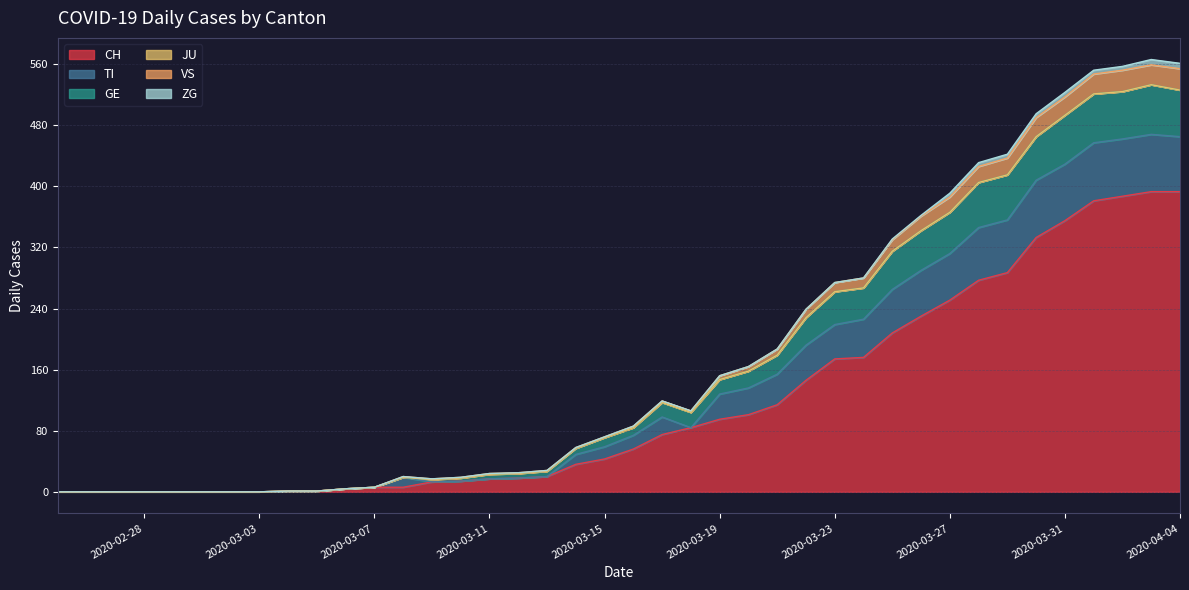

What is the label of the 34th point from the right?

2020-03-02